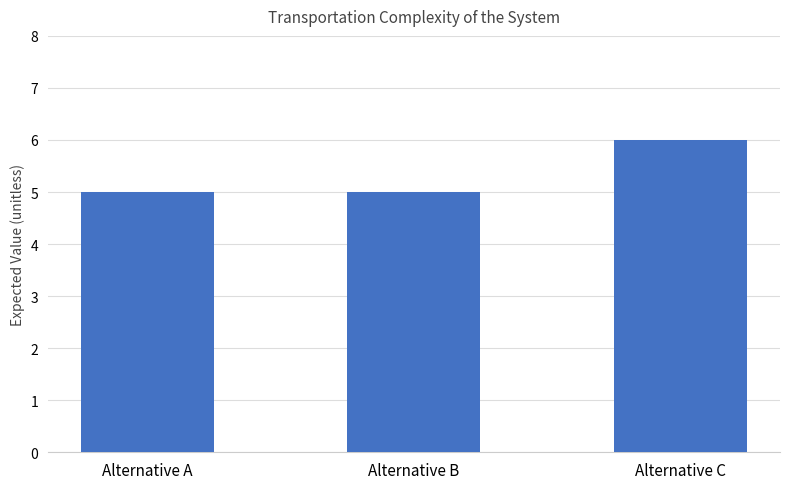

How many bars are there in total?

3